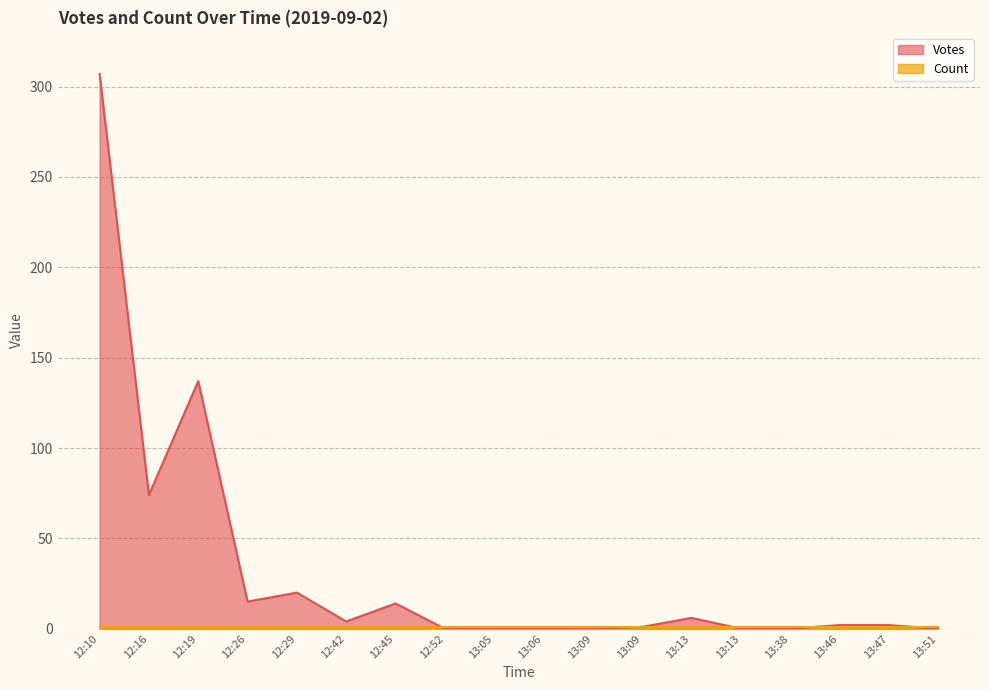

How many data points are less than 2?

8